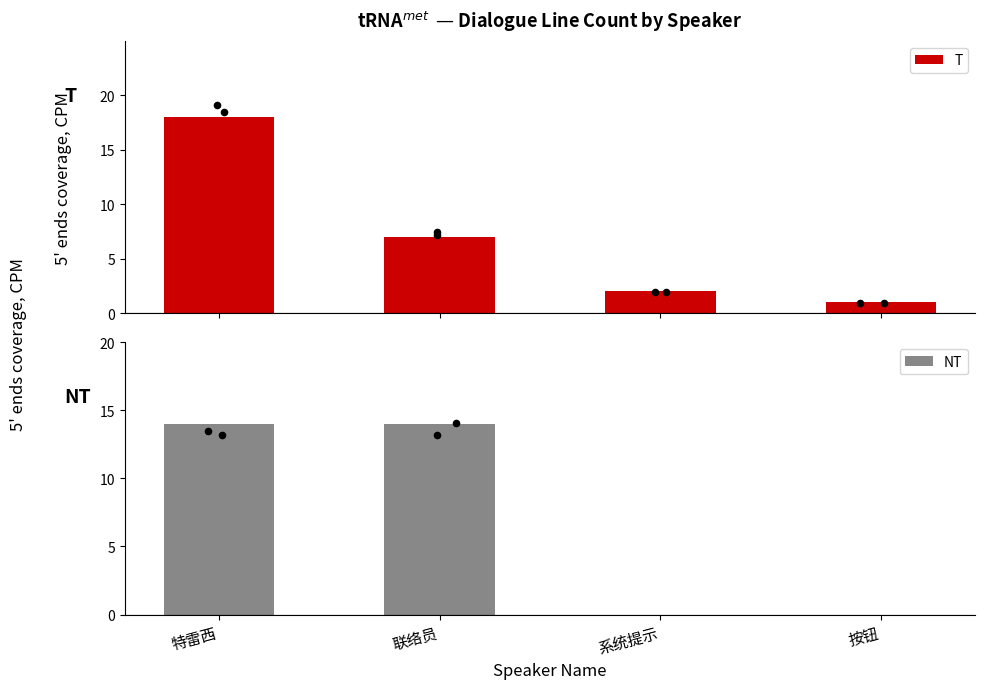

Is the value of T at 特雷西 greater than the value of NT at 特雷西?

Yes